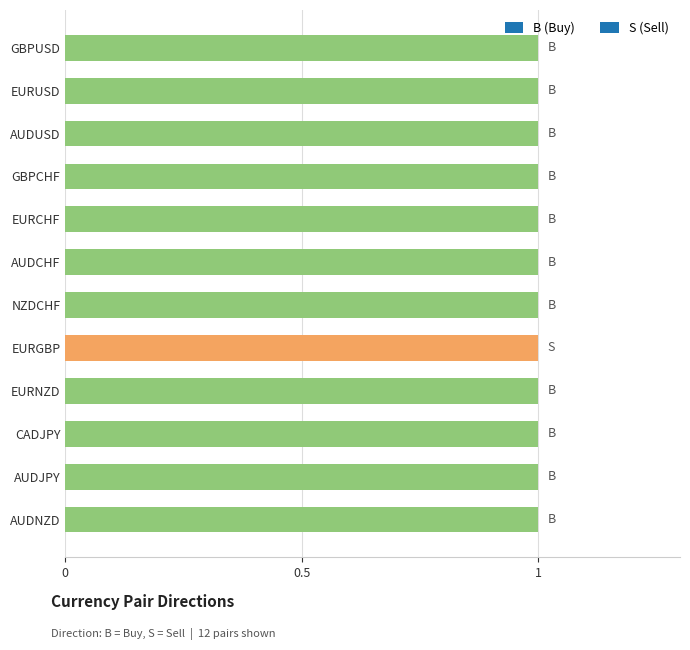

Which series has the largest total across all categories?

B